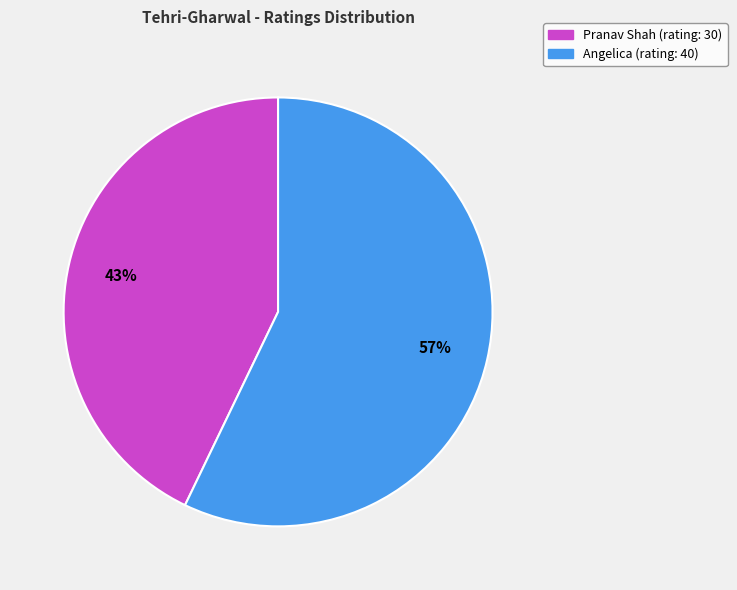

Combined, do Pranav Shah and Angelica account for over 50%?

Yes